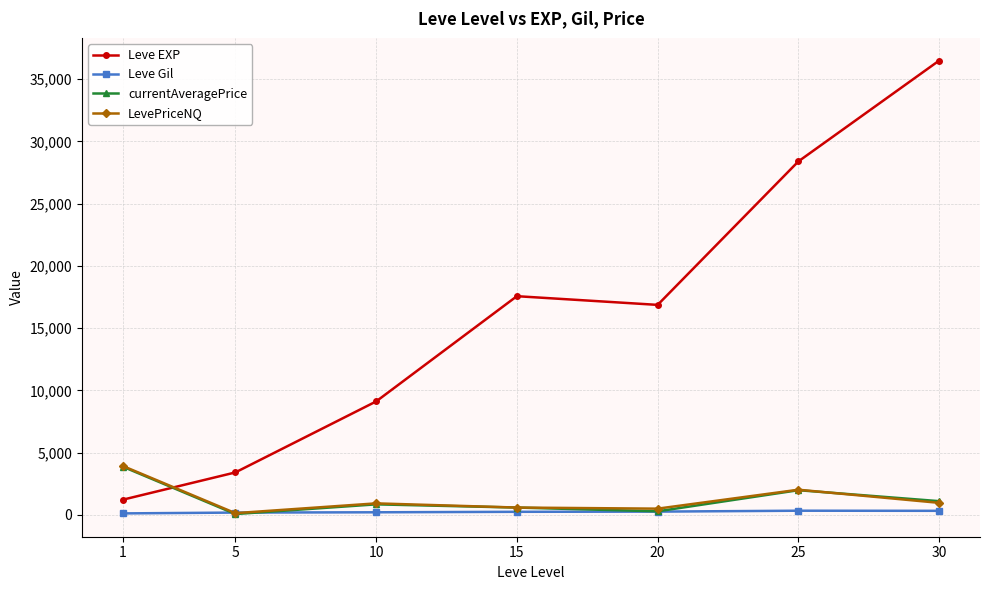

Is it true that Leve Gil equals 113.3 at 1?

True